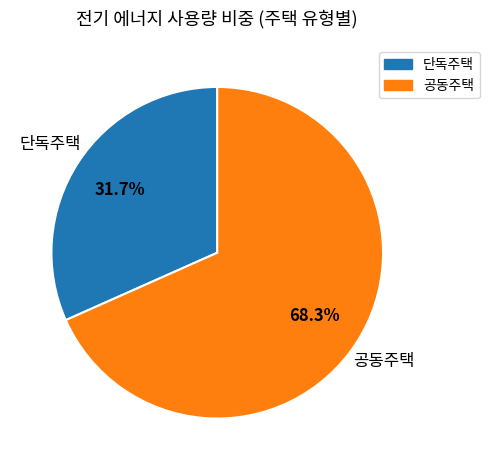

Is the sum of 공동주택 and 단독주택 greater than half?

Yes